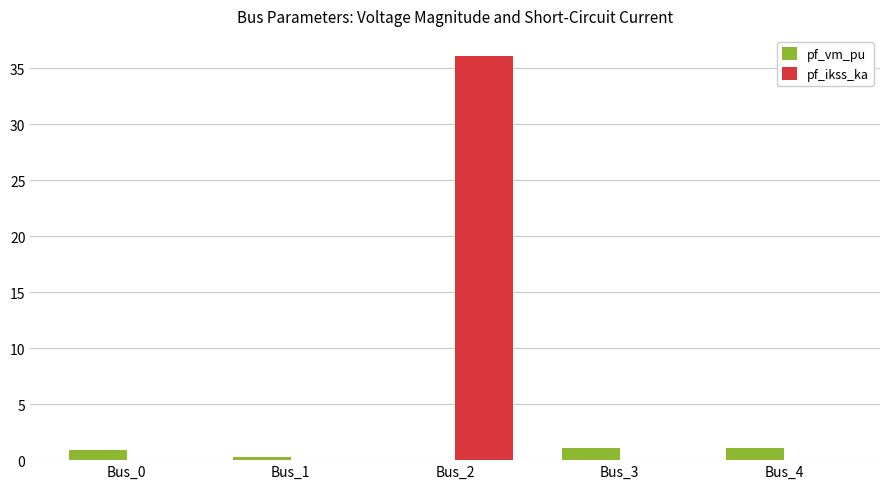

Does the chart contain stacked bars?

No